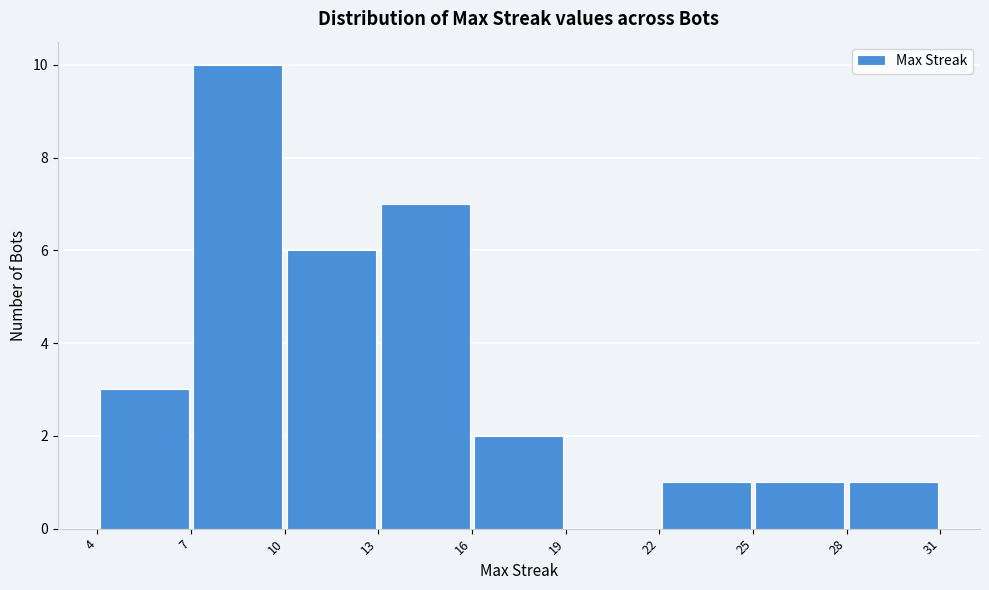

Reading left to right, list every bar in this chart as the range it spans on the x-axis followed by its height. The values are not printed on the chart, so give them approximately, as read against the axis.

4 to 7: 3
7 to 10: 10
10 to 13: 6
13 to 16: 7
16 to 19: 2
19 to 22: 0
22 to 25: 1
25 to 28: 1
28 to 31: 1